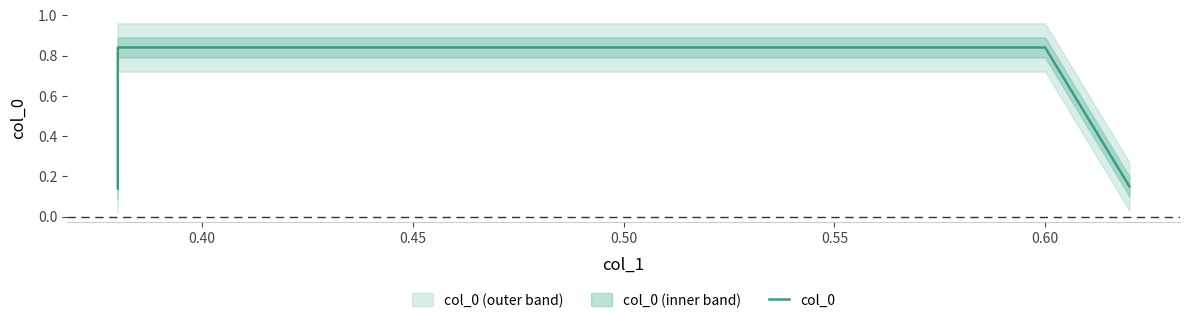

What is the value of the 2nd point from the left?

0.8